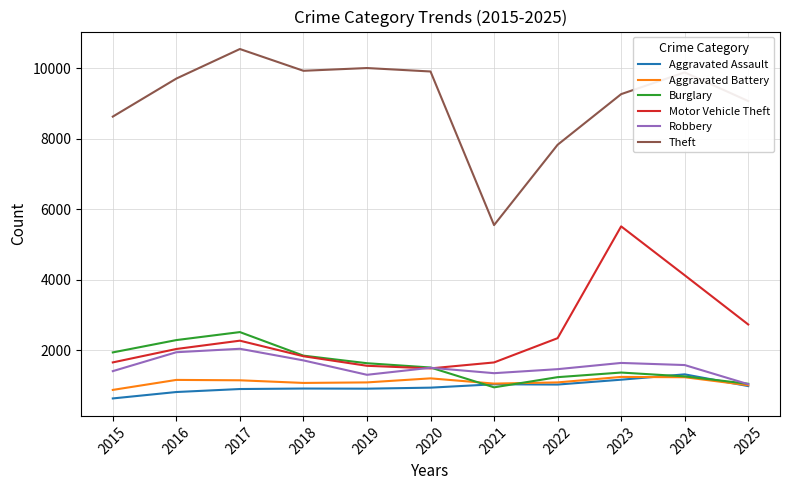

At which category is the sum across all series the highest?

2023